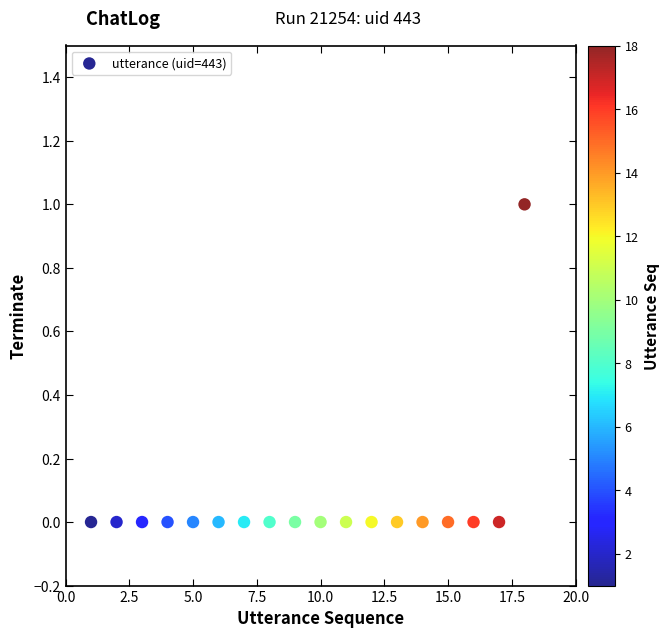

What is the range of X values (max minus min)?

17